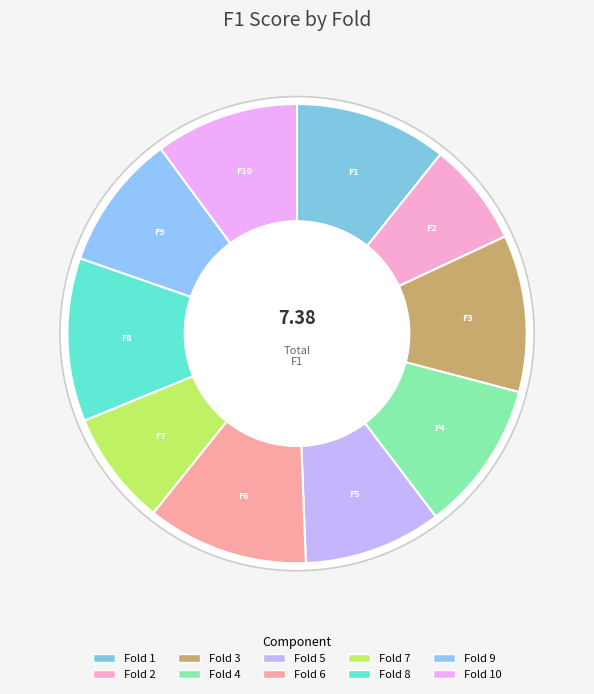

What is the change in value from Fold 3 to Fold 9?

-0.1